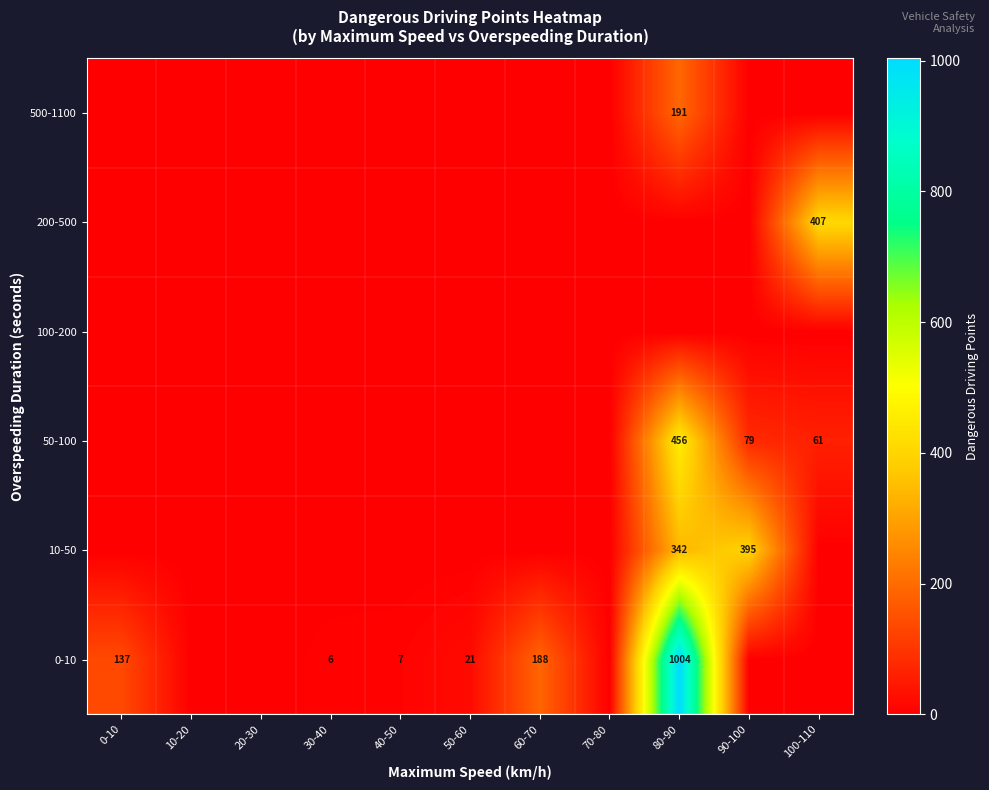

The 200-500 series shows 407 at 100-110. True or false?

True